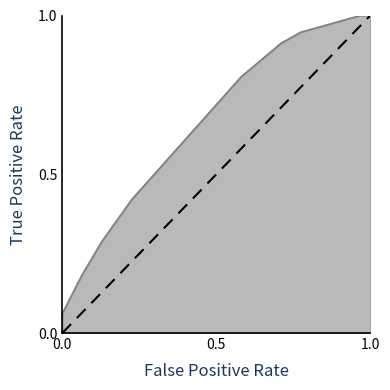

What is the greatest value displayed?

1